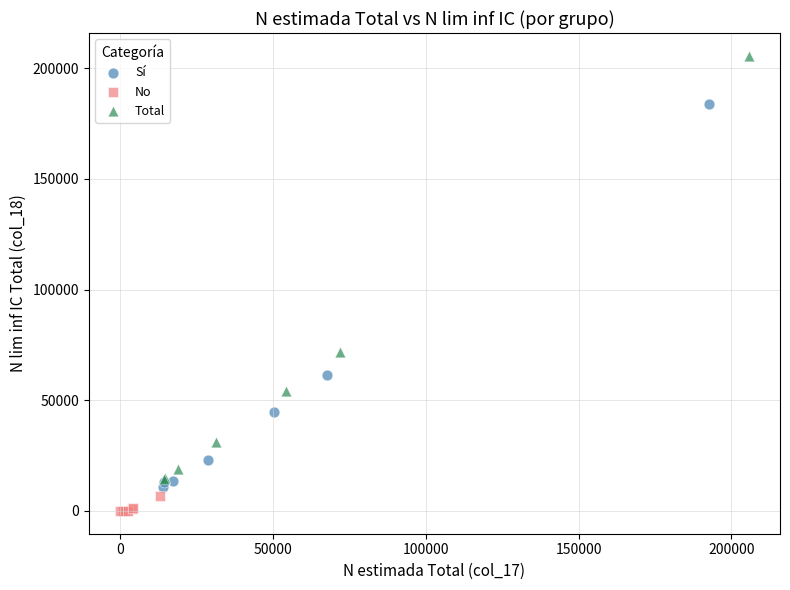

Which series contains the lowest Y value?

No